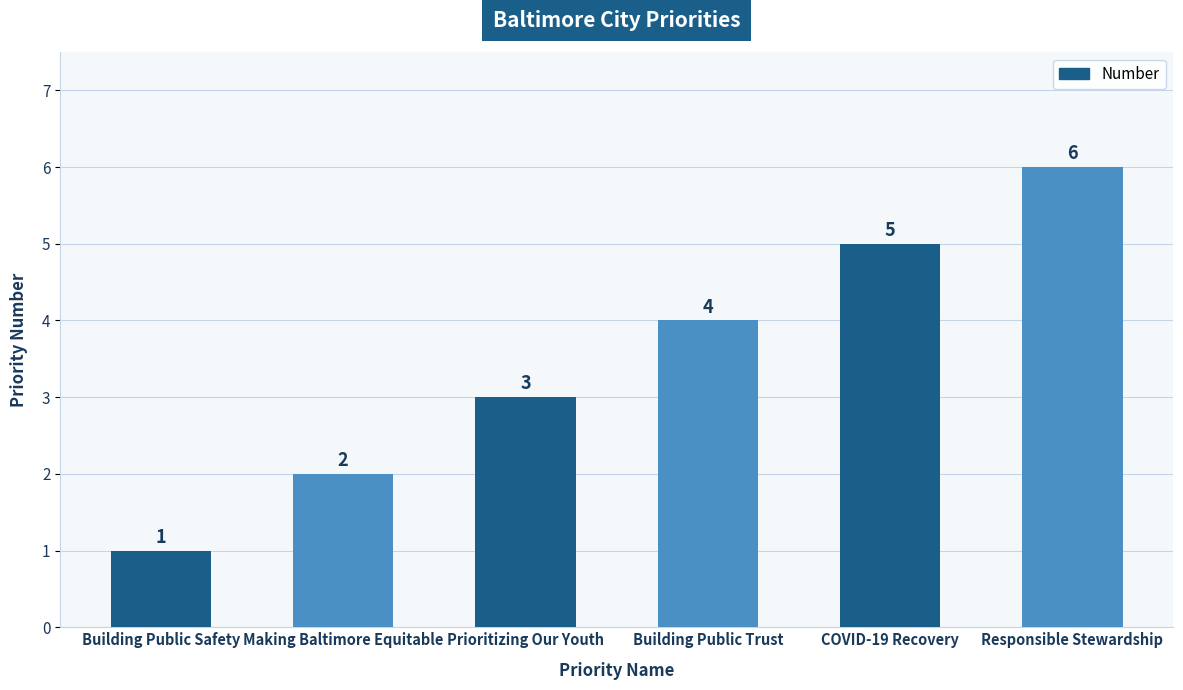

Count the number of categories in the chart.

6